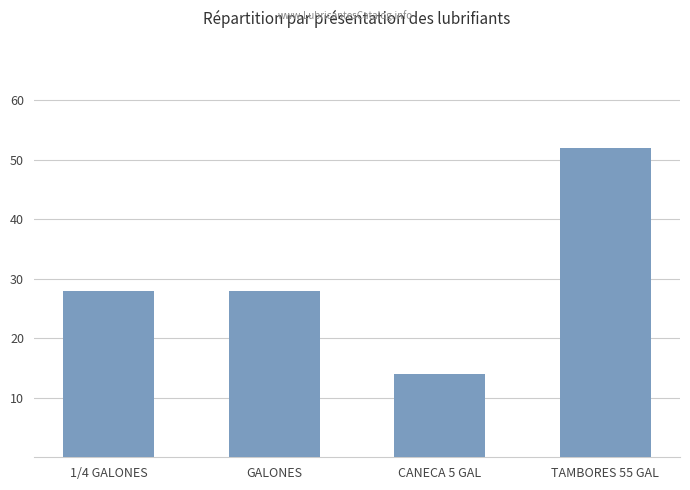

How many values are between 28 and 52?

3